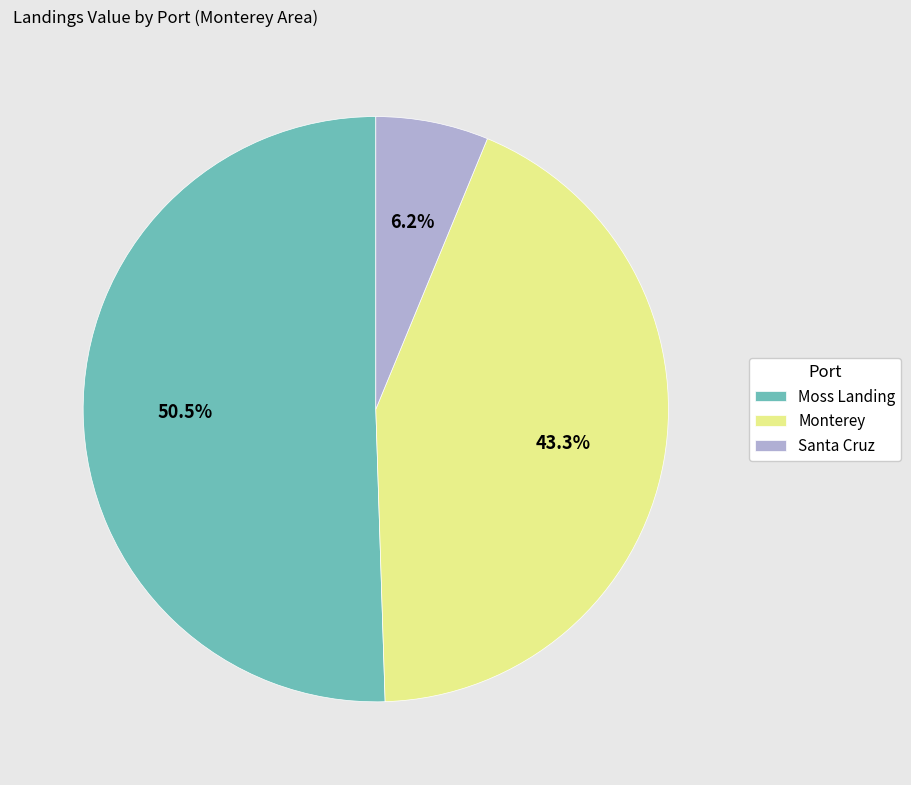

Which has a higher value, Monterey or Santa Cruz?

Monterey